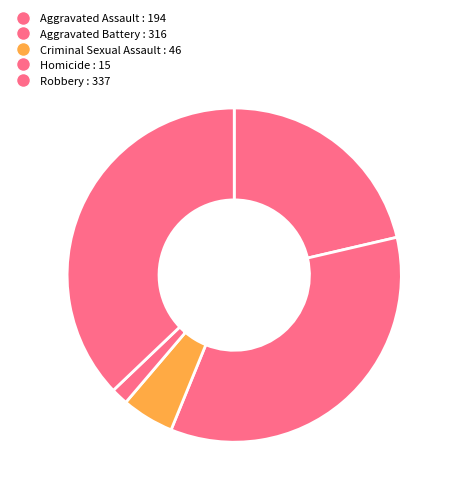

To the nearest percent, what percentage of the pie is Homicide?

2%